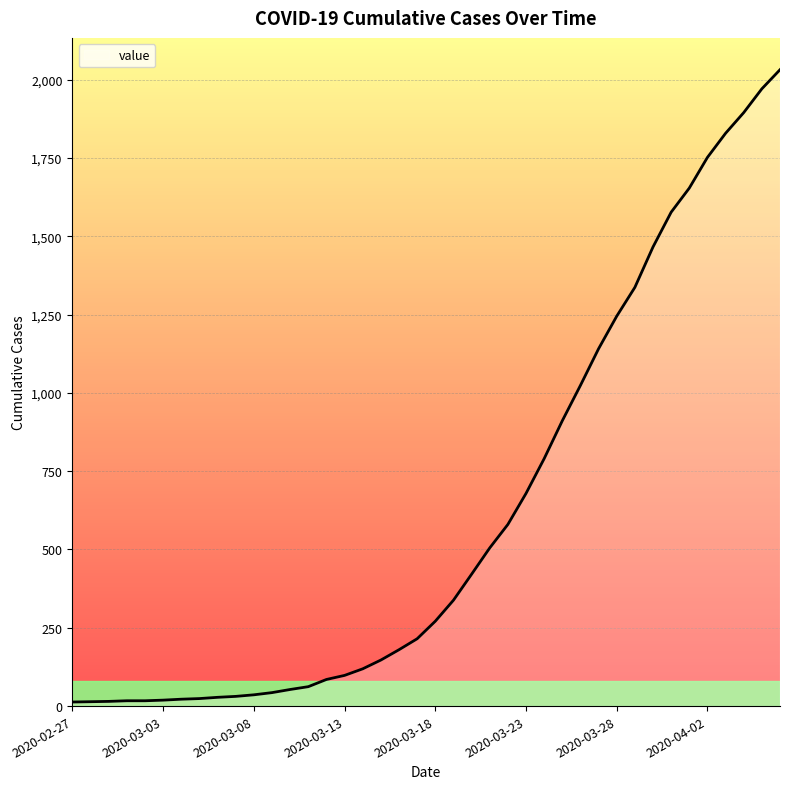

What is the difference between the maximum and minimum values?

2019